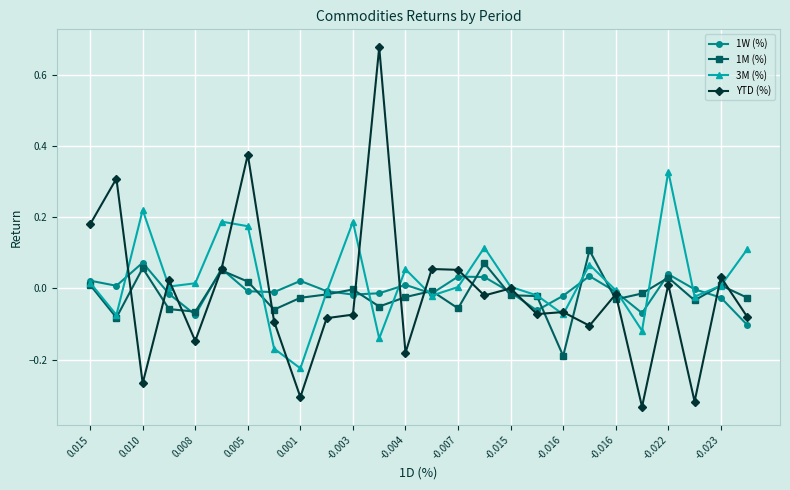

What are all the series names shown in the legend?

1W (%), 1M (%), 3M (%), YTD (%)